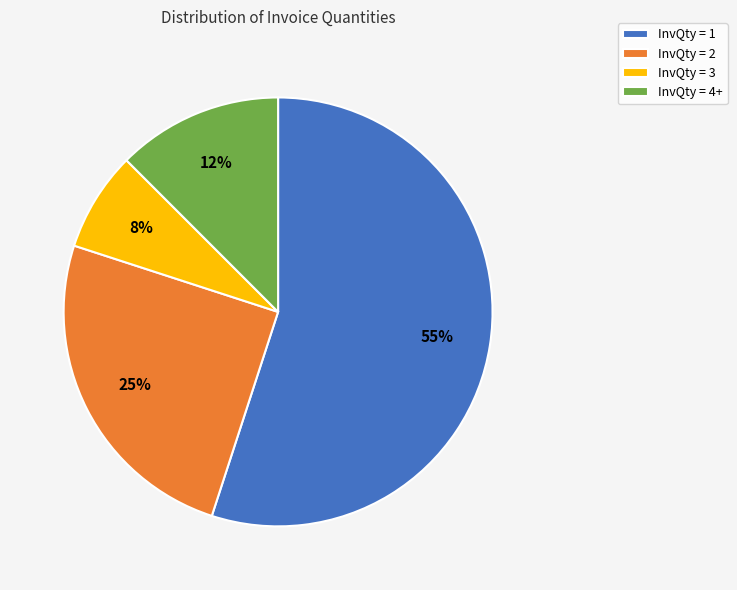

Is it true that InvQty = 4+ is 25% of the pie?

False